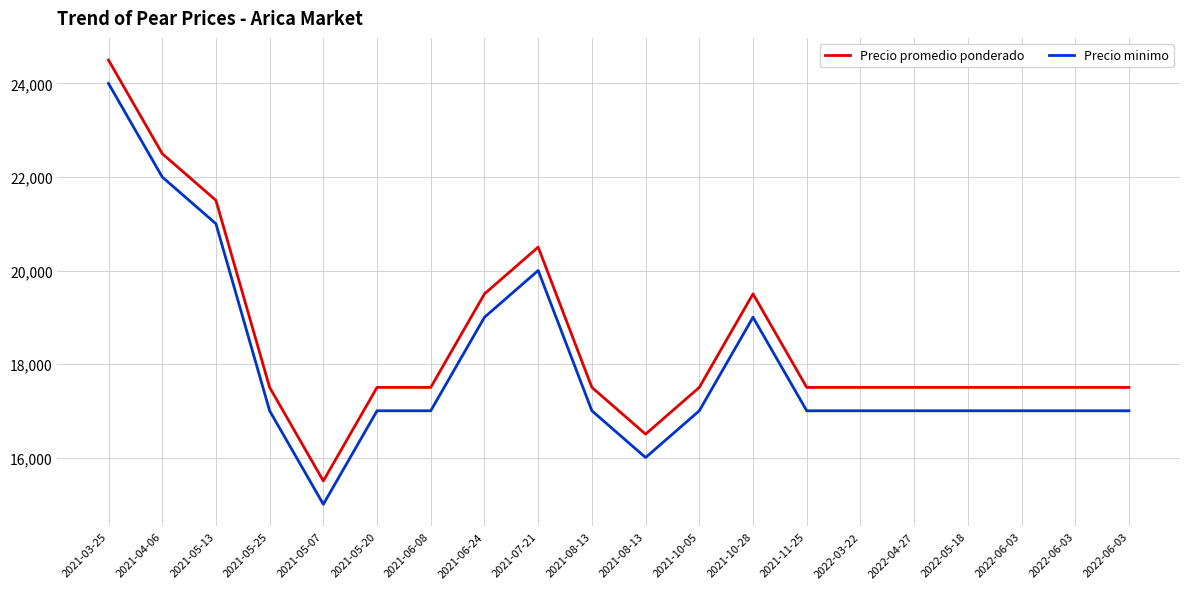

What is the difference between the maximum and minimum values in the Precio minimo series?

9000